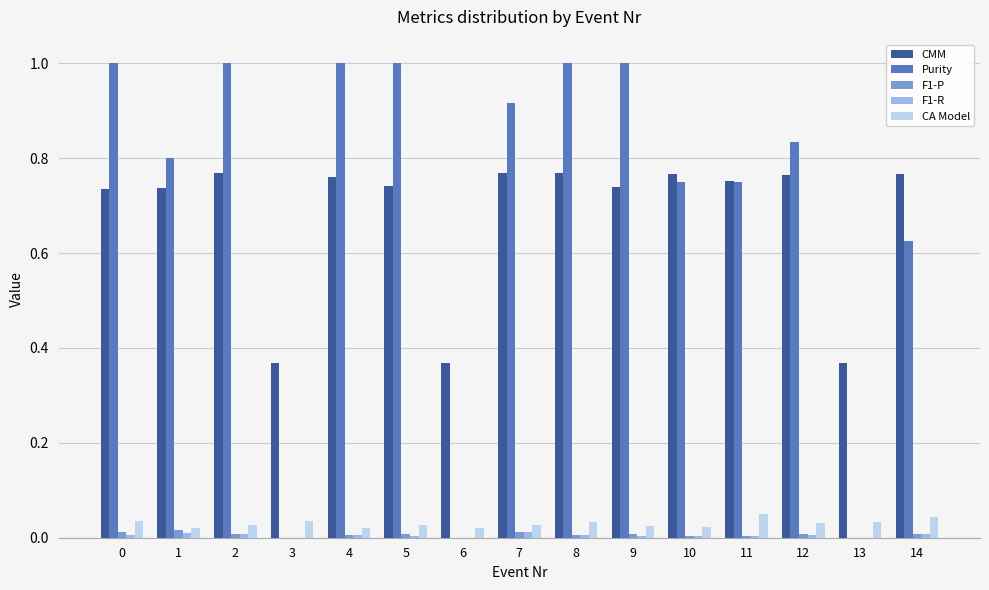

How many data points does each series have?

15